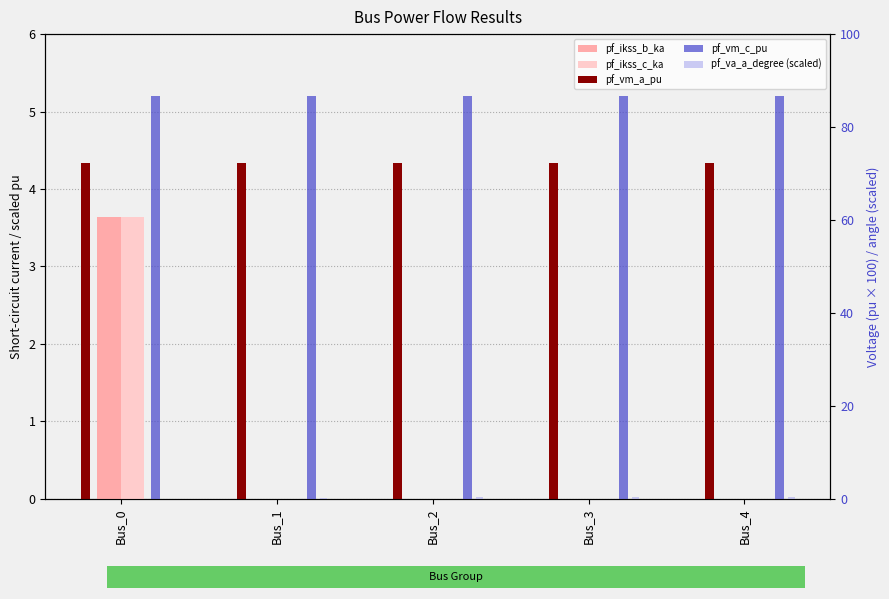

What is the total value across all series at Bus_2?

91.2